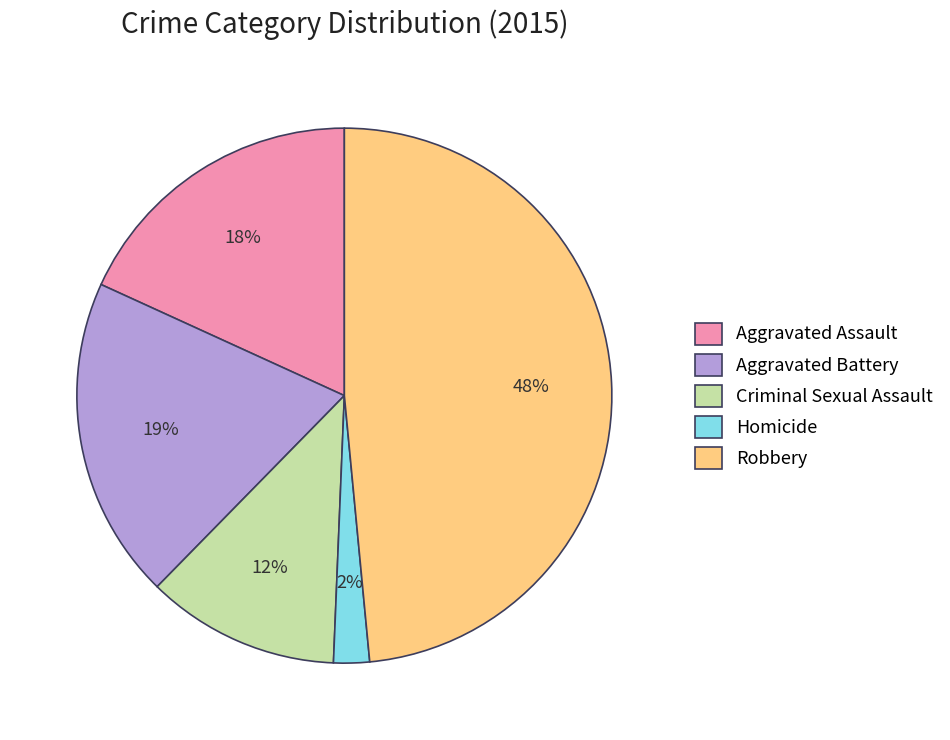

To the nearest percent, what is the difference between the largest and smallest slice percentages?

46%